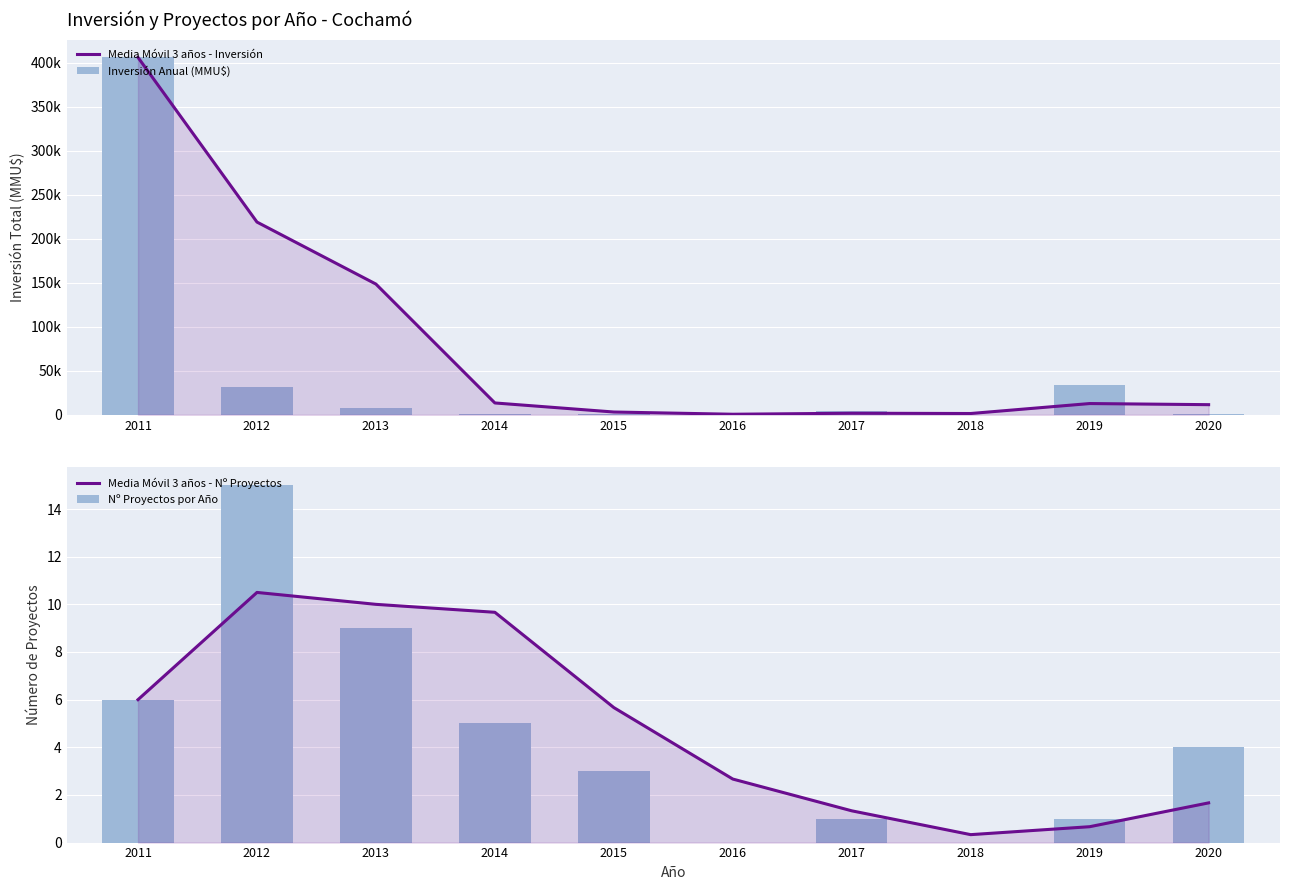

What is the difference between the second highest and minimum values in the Inversión Anual (MMU$) series?

34000.0